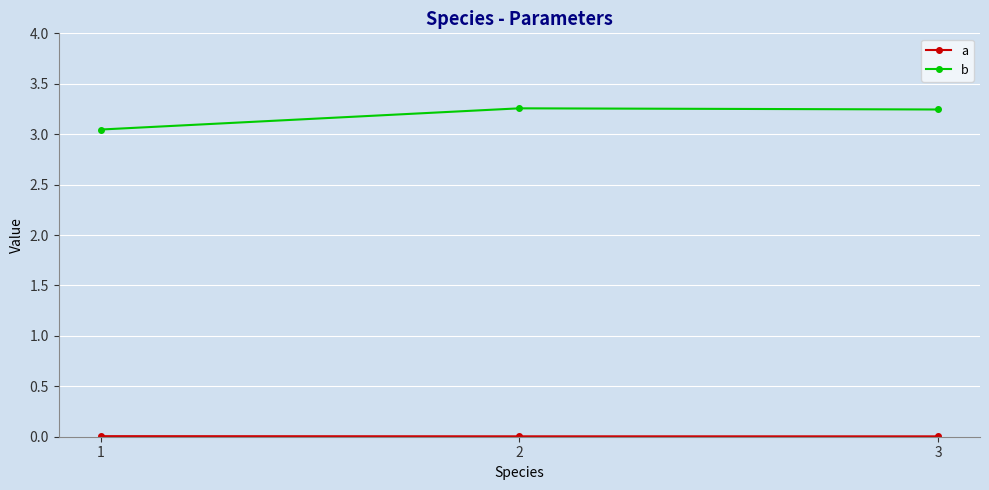

Reading right to left, list all the values displayed in this chart.

a: 0.0	0.0	0.0
b: 3.2	3.3	3.0